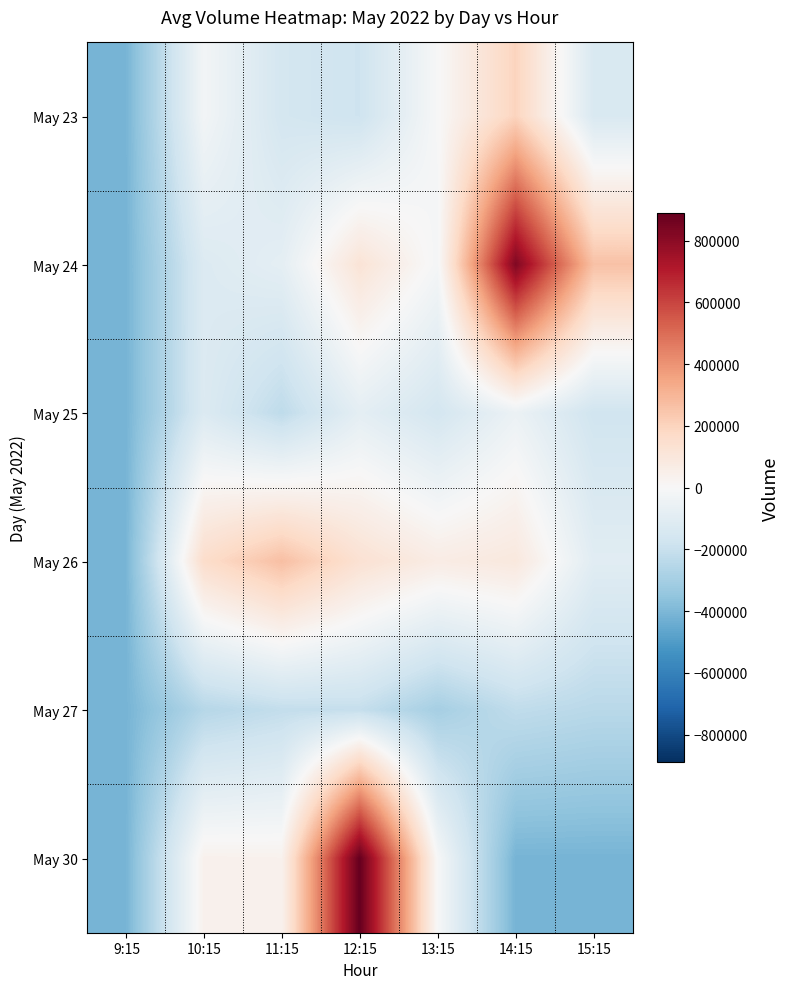

Which series has the widest spread of values?

May 30